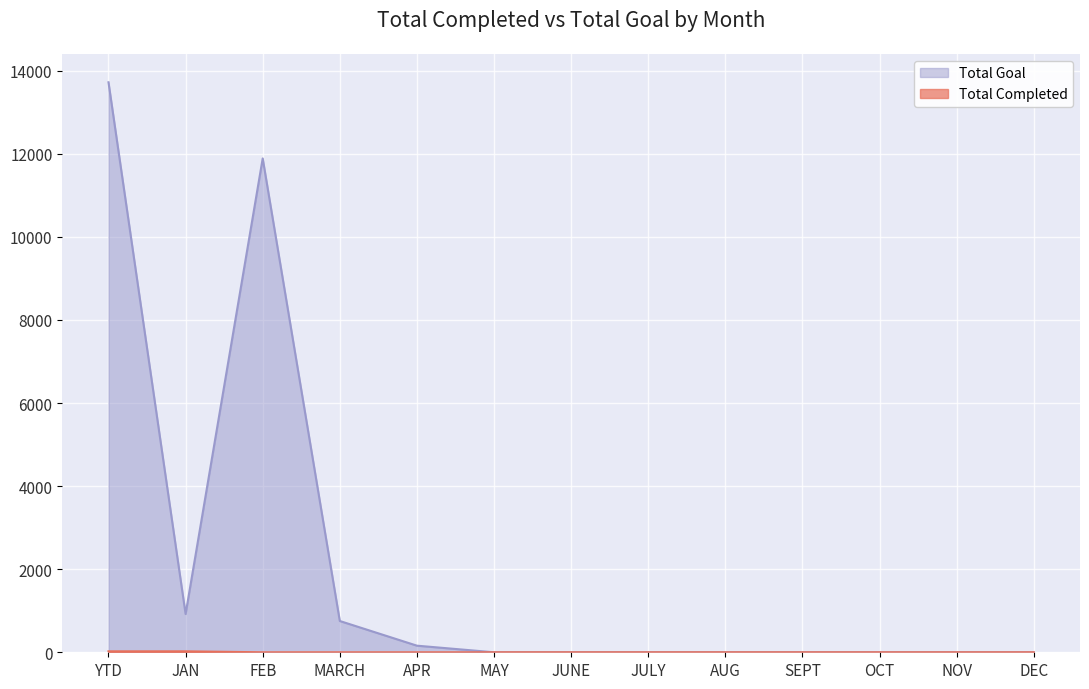

Where is Total Completed nearest to the value 11?

FEB